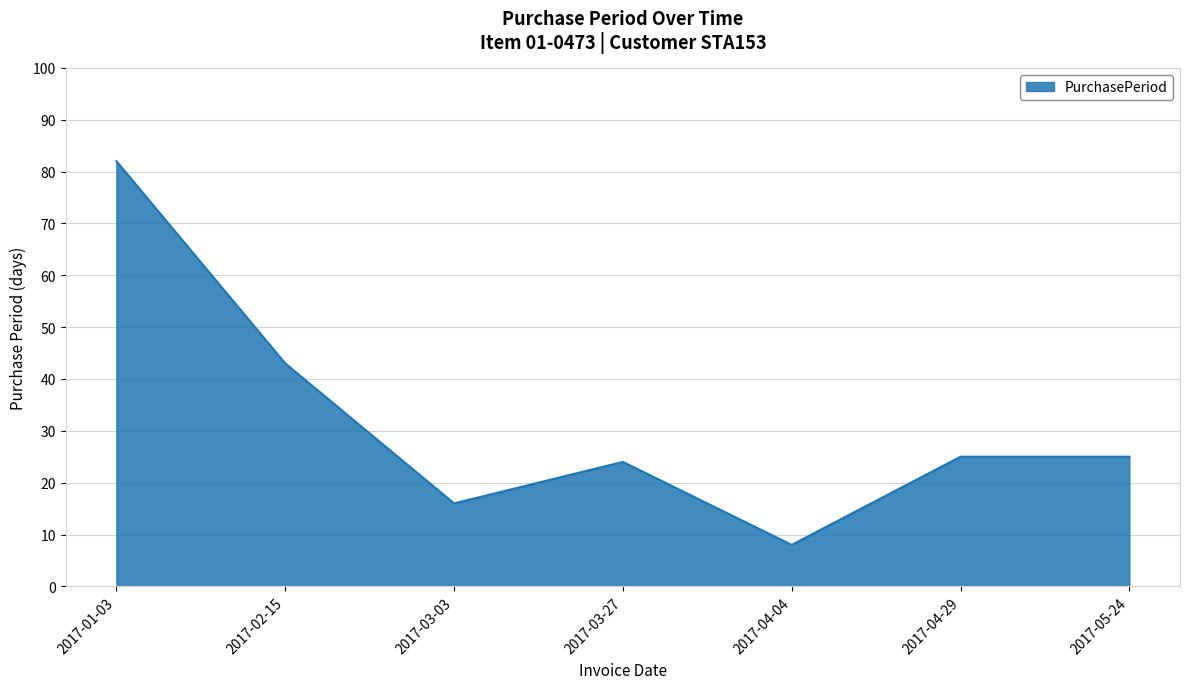

What is the difference between the maximum and second lowest values?

66